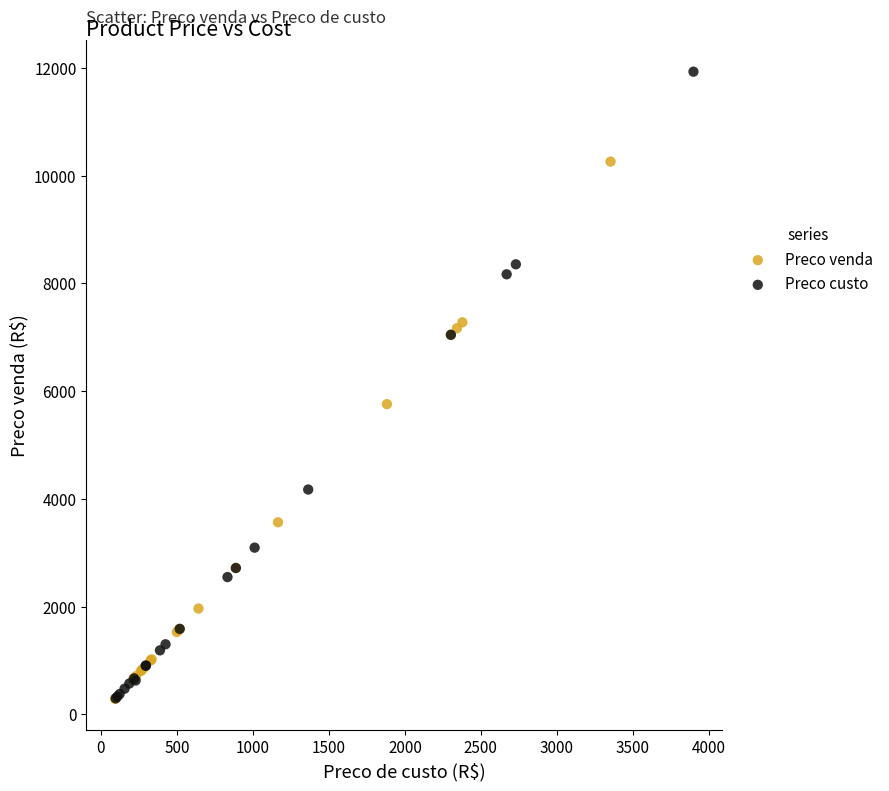

Which series has the largest Y range (max minus min)?

Preco custo